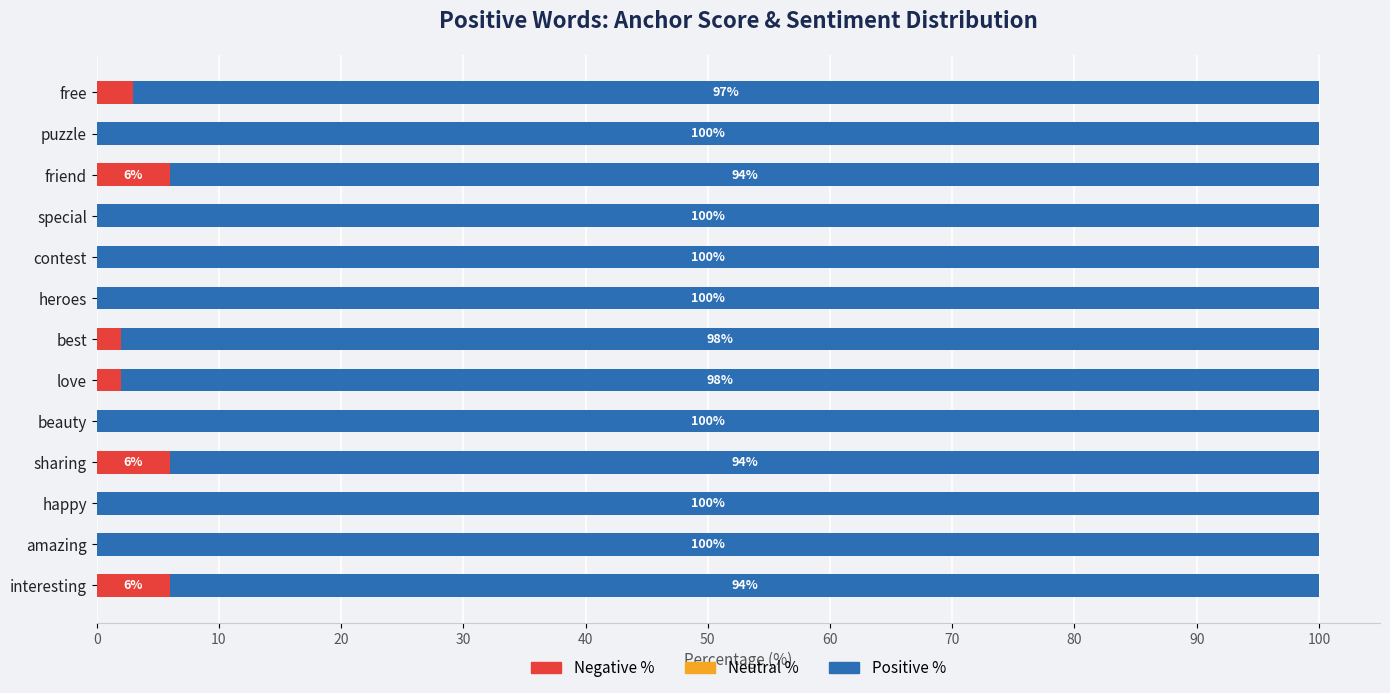

What is the total value across all series at love?

100